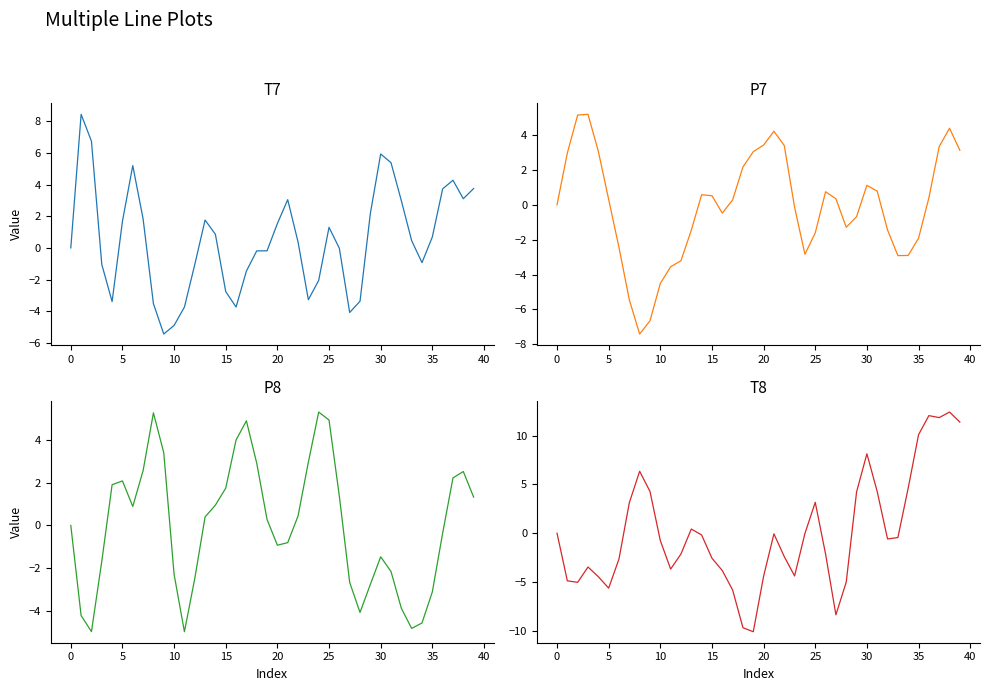

Does the chart display data point markers on the line(s)?

No